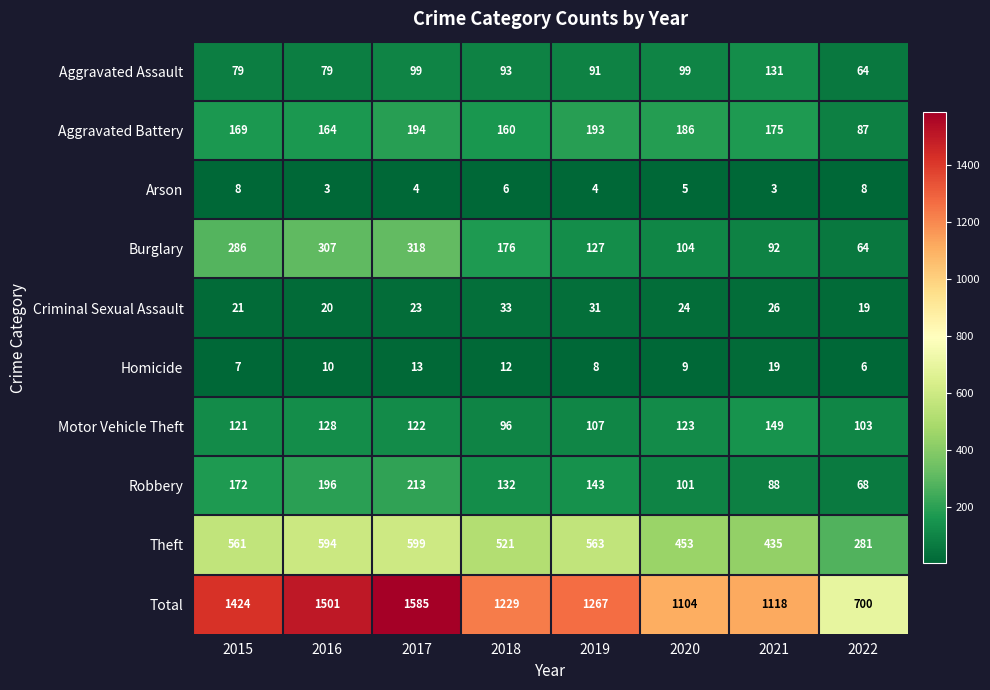

At how many categories does at least one series exceed 490?

8